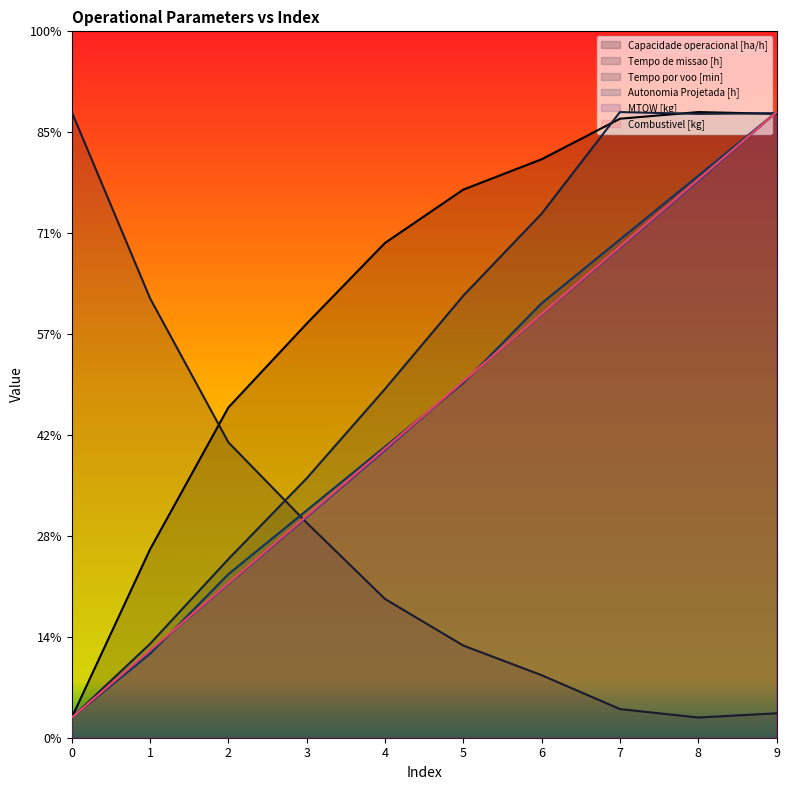

Which has a higher value, 6 or 4?

6